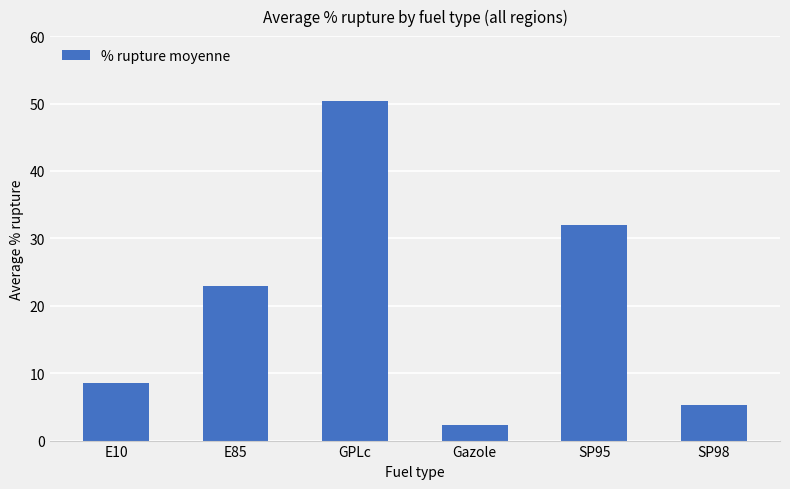

Reading right to left, list all the values displayed in this chart.

5.2	32.0	2.3	50.4	23.0	8.5